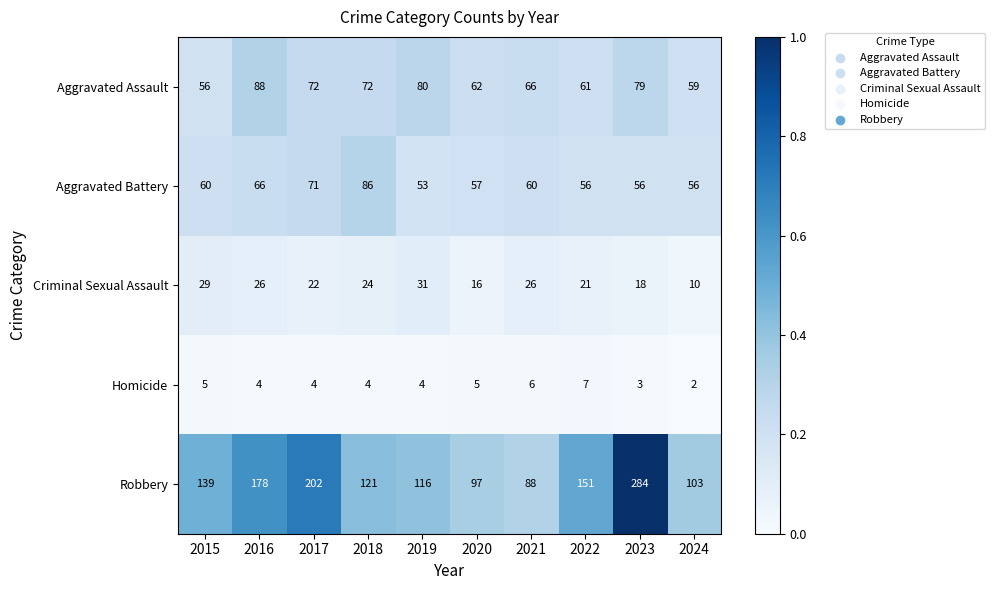

Between 2015 and 2024, which series saw the biggest shift?

Robbery